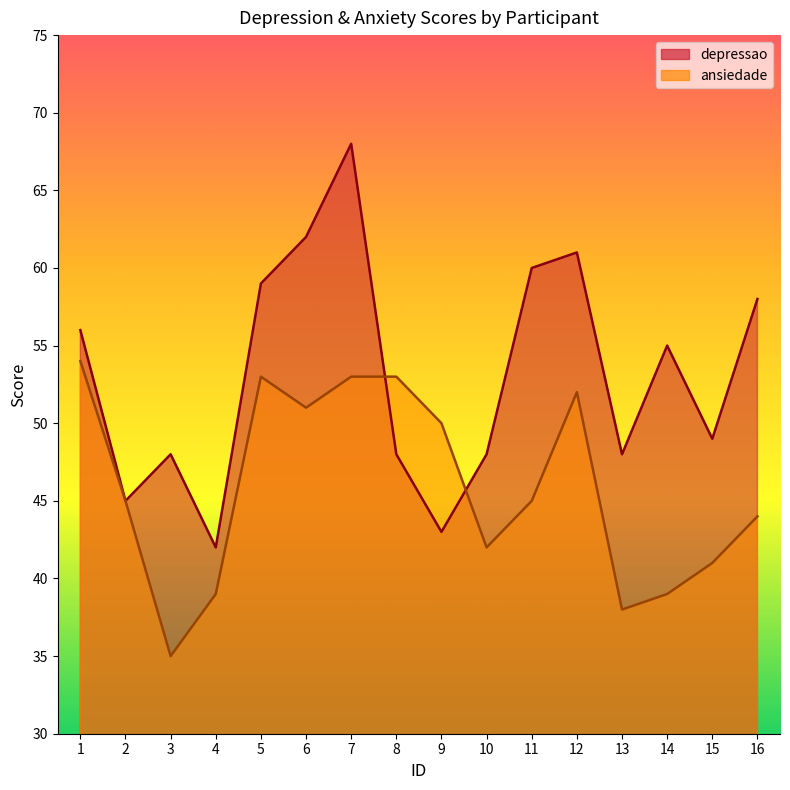

What is the average value of the depressao series?

53